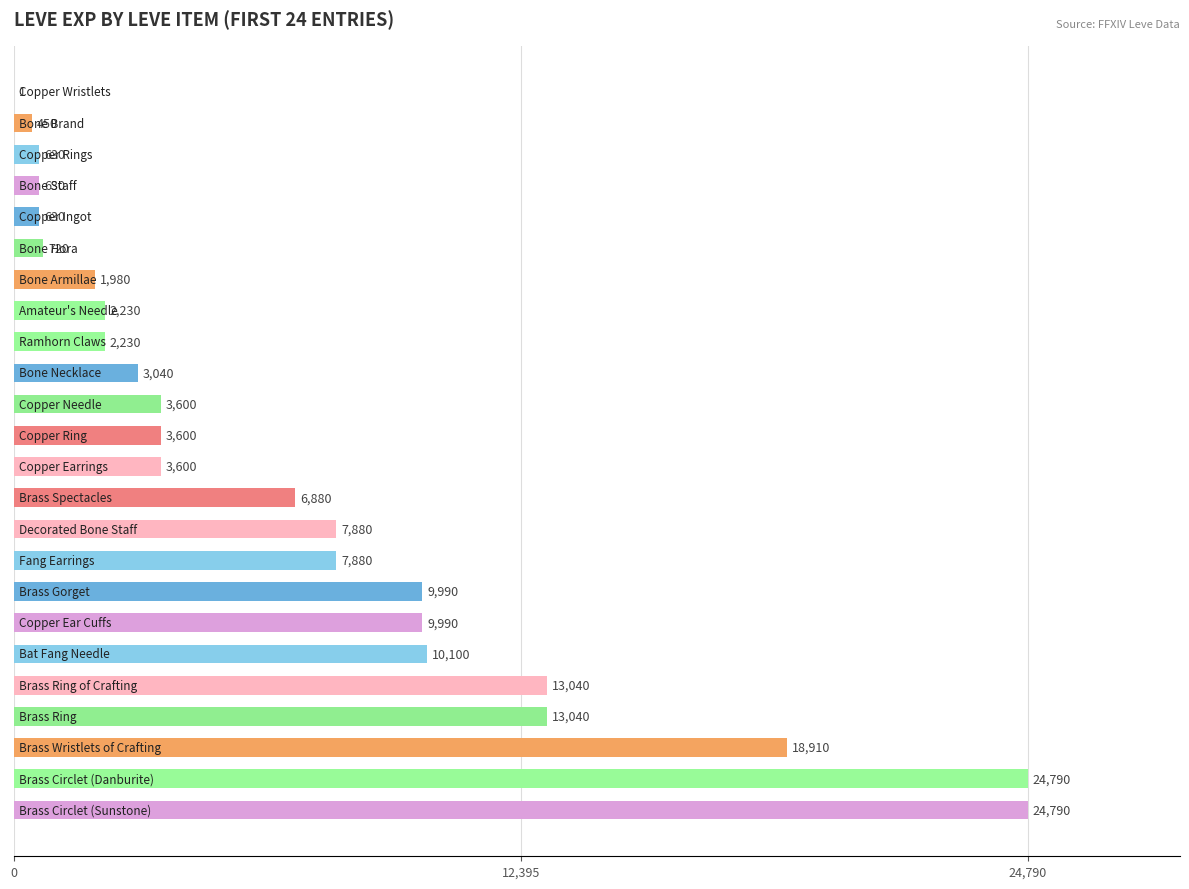

What is the sum of all values?

170631